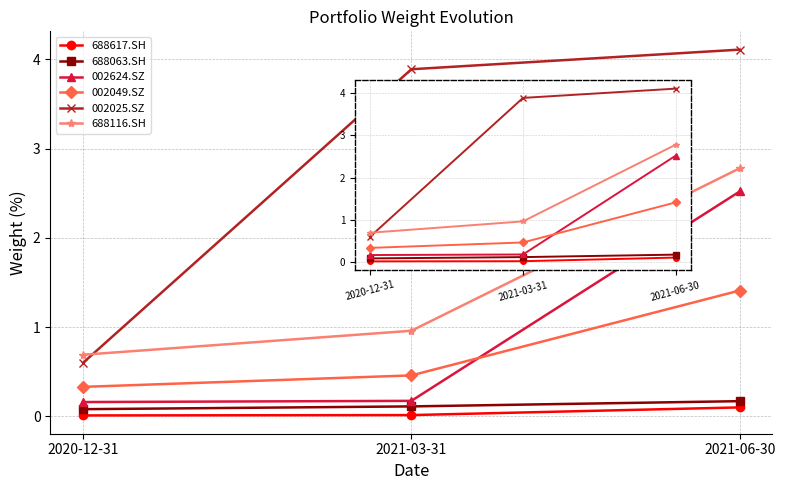

At which label does 688063.SH reach its peak?

2021-06-30